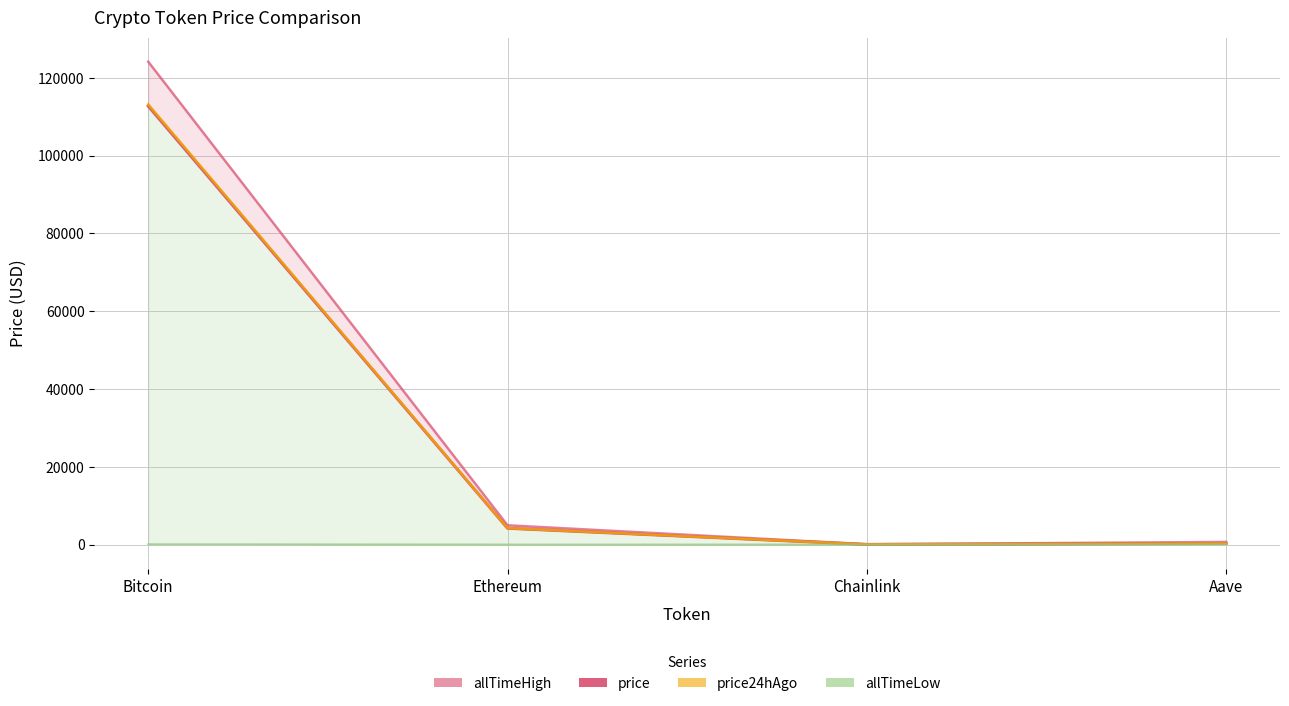

List the labels in order of value, smallest first.

Chainlink, Aave, Ethereum, Bitcoin